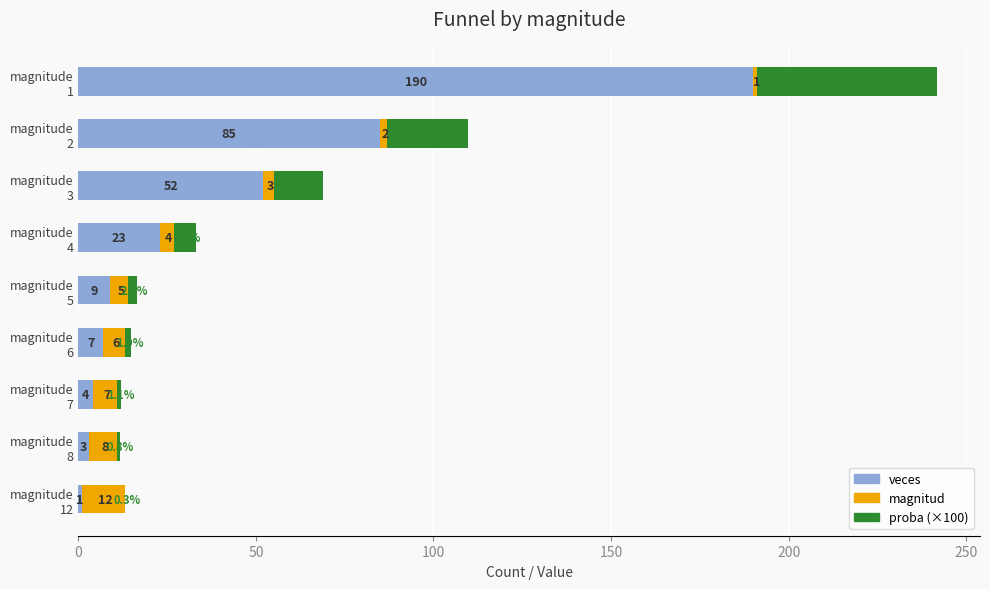

What is the highest value of the veces series?

190.0